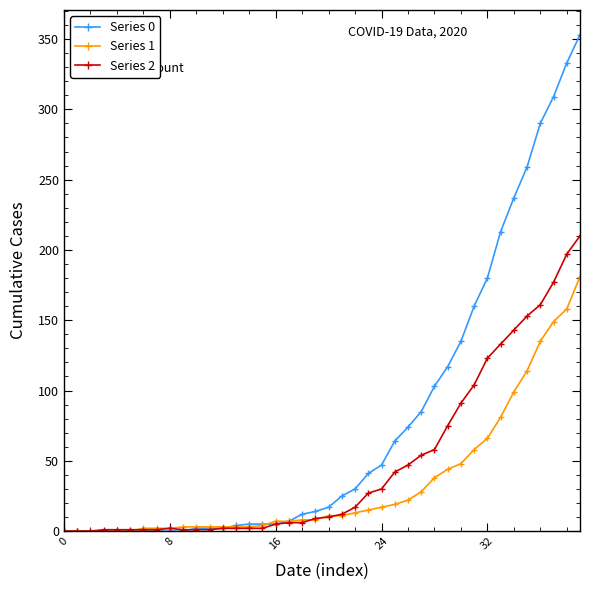

List the series in order of their peak value, lowest first.

Series 1, Series 2, Series 0